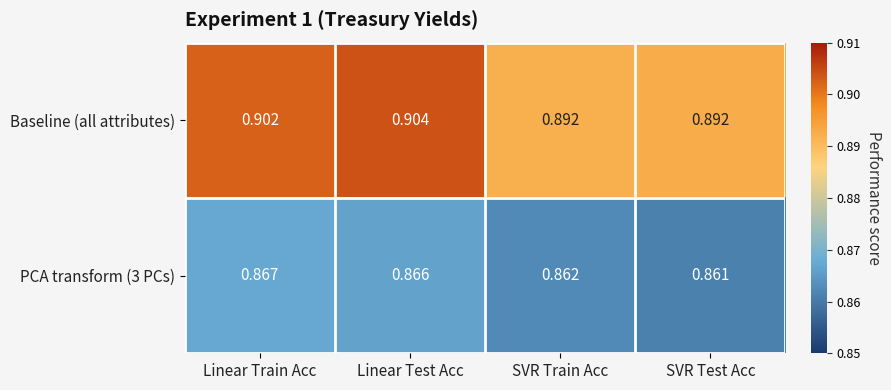

Which series has the widest spread of values?

Baseline (all attributes)